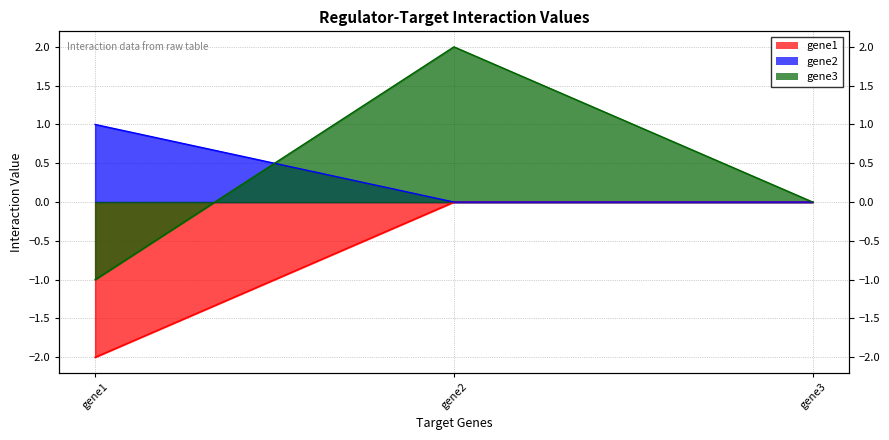

True or false: gene3 has a value of -1 at gene1.

False